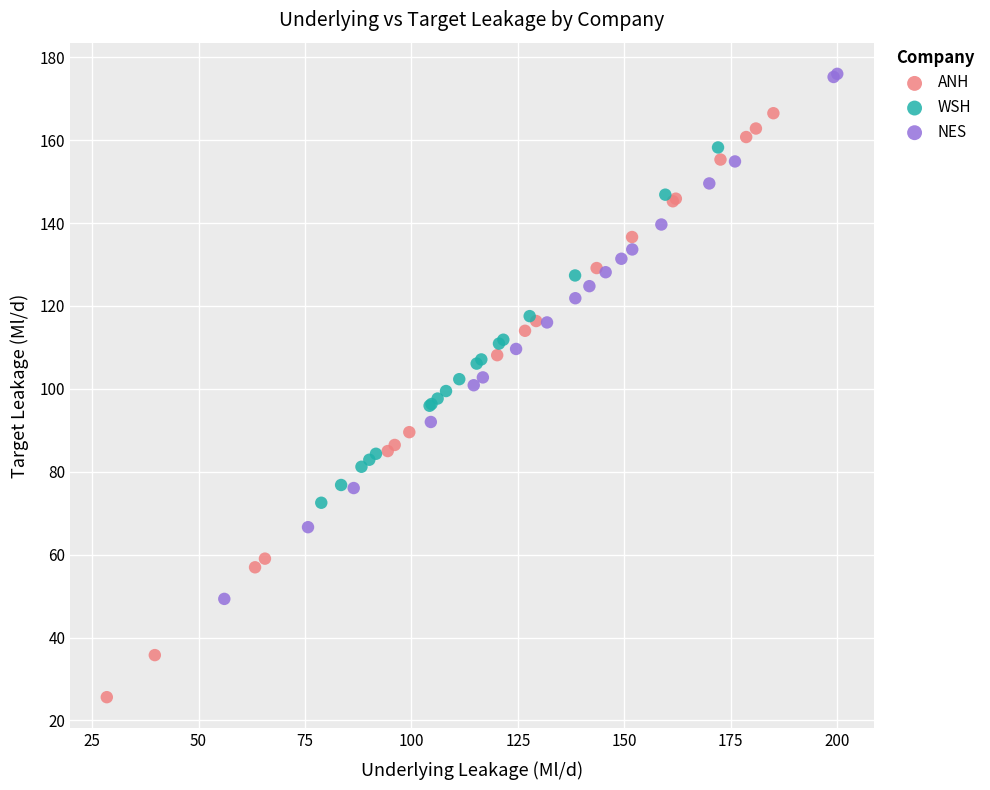

Which series reaches the minimum Y coordinate?

ANH